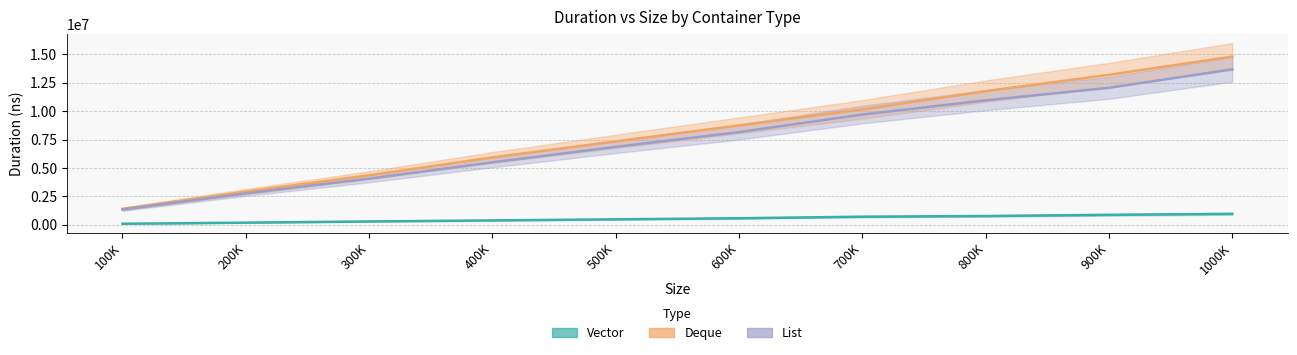

At which label does Deque reach its minimum?

100K